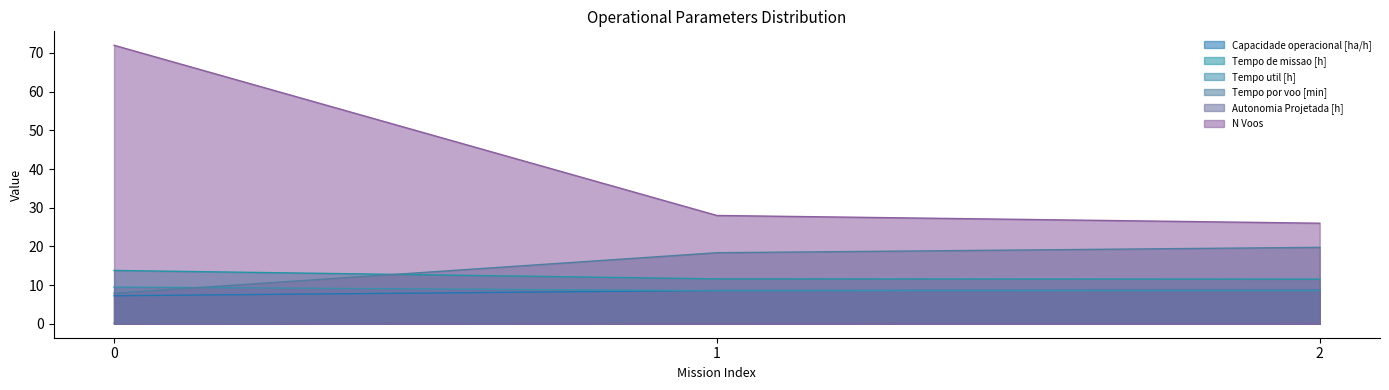

Which category has the lowest value in the N Voos series?

2